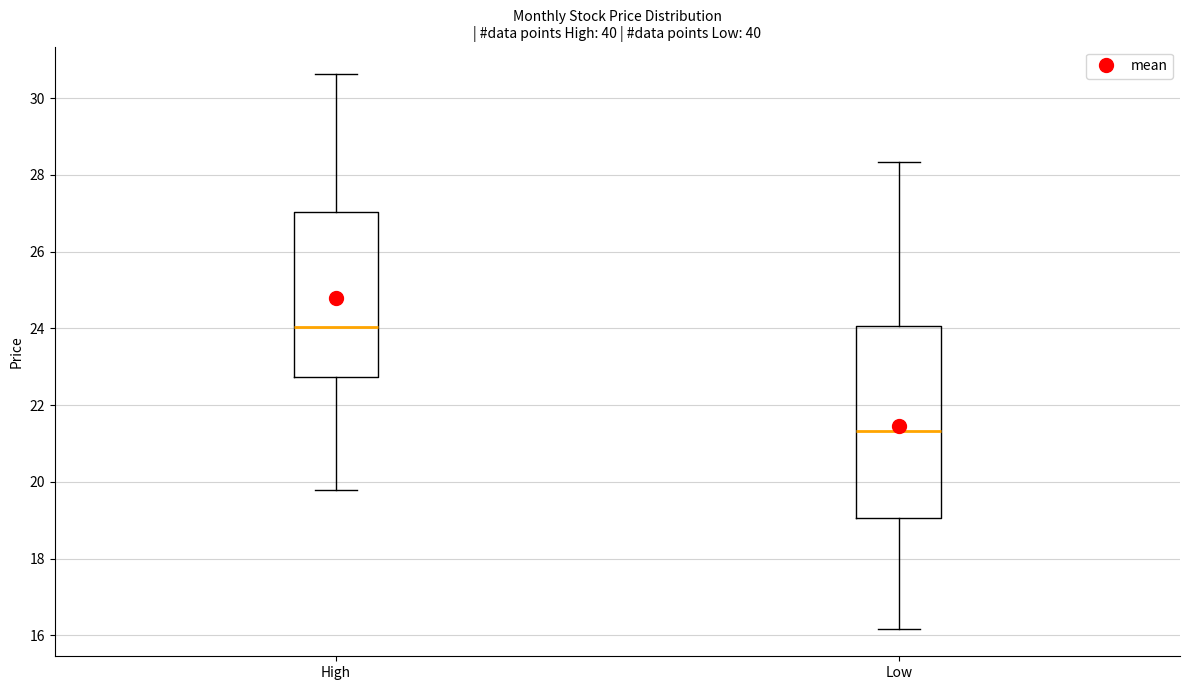

Where does the lower whisker of the box for High end on the y-axis? The values are not printed on the chart, so give them approximately, as read against the axis.

19.8